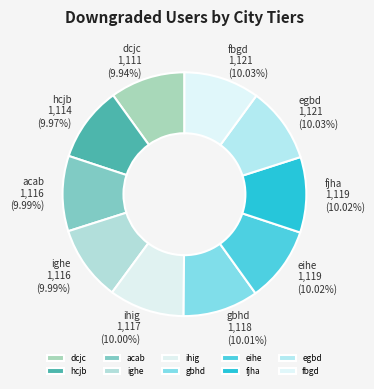

Approximately how many times larger is the value at gbhd compared to acab?

1.0